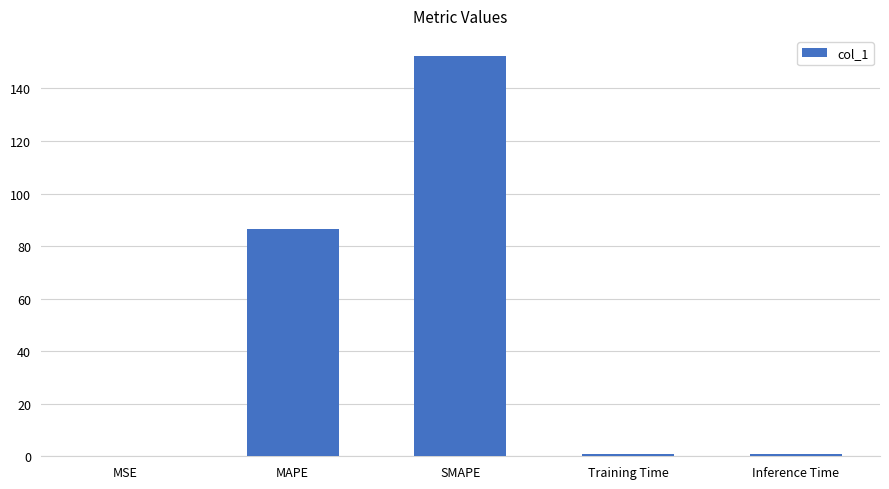

Which category has the highest value across all series?

SMAPE